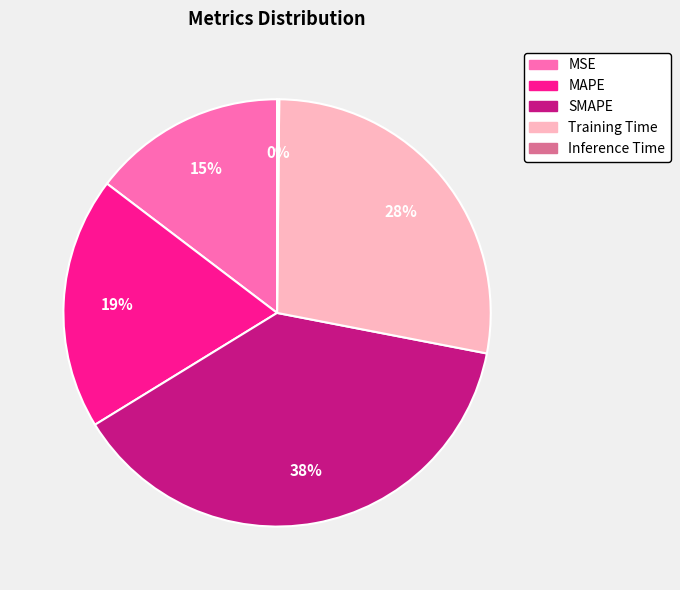

The MSE slice represents 15% of the pie. True or false?

True